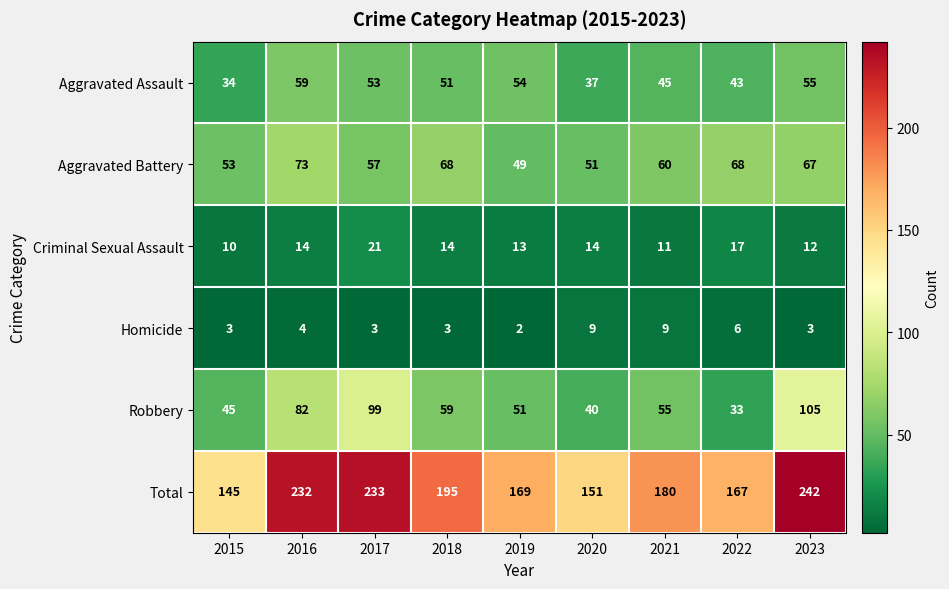

Where does the Aggravated Assault series first go above 51?

2016